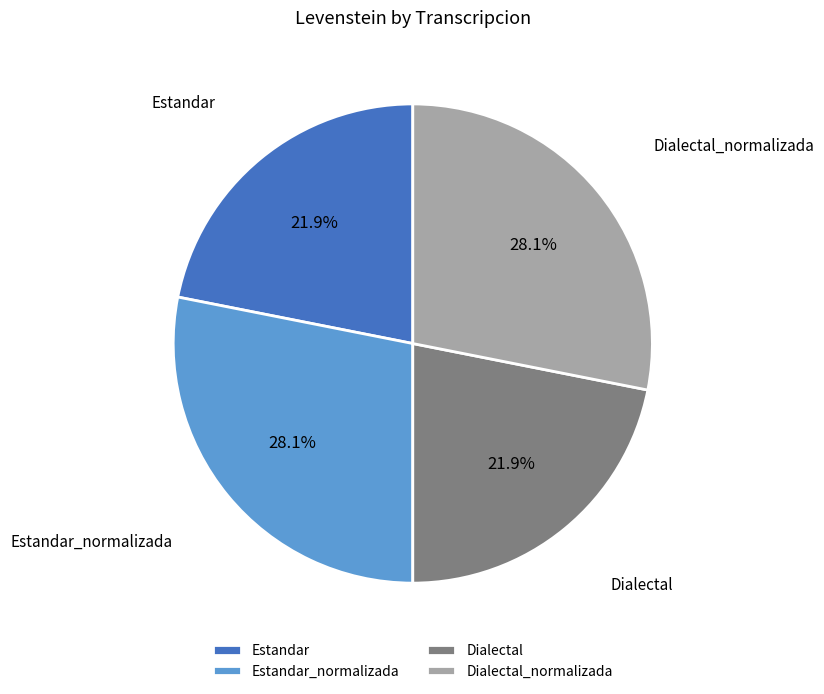

The Dialectal slice represents 22% of the pie. True or false?

True